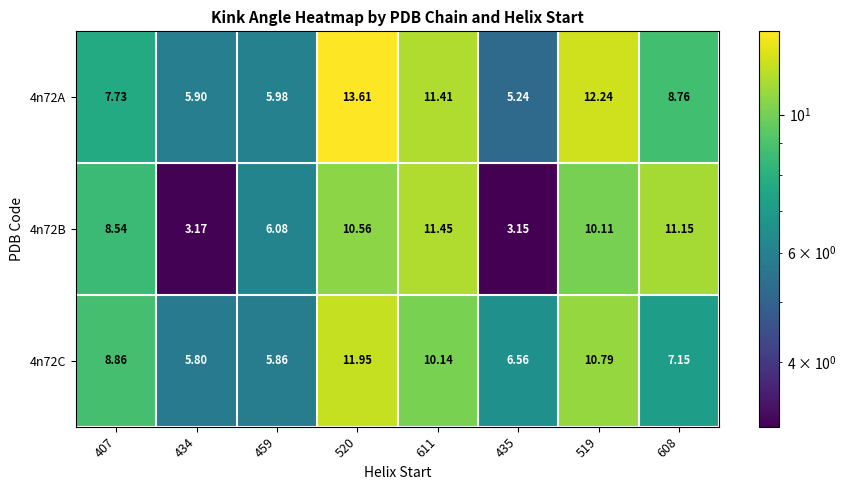

Is the value of 4n72C at 519 greater than the value of 4n72B at 519?

Yes